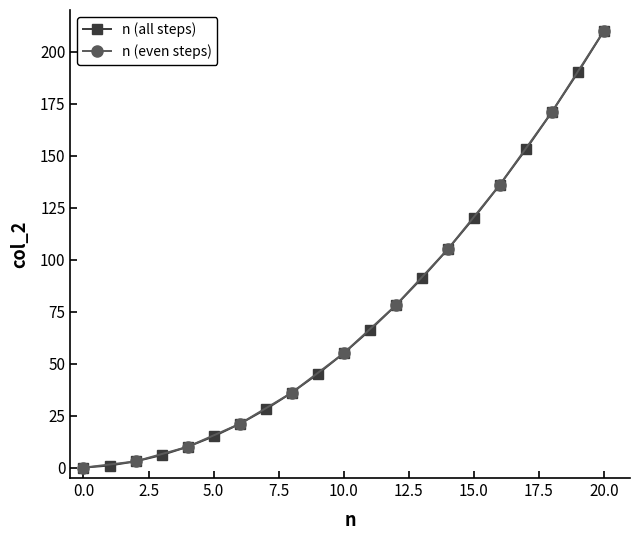

The value of n (all steps) at 15.0 is 120. True or false?

True